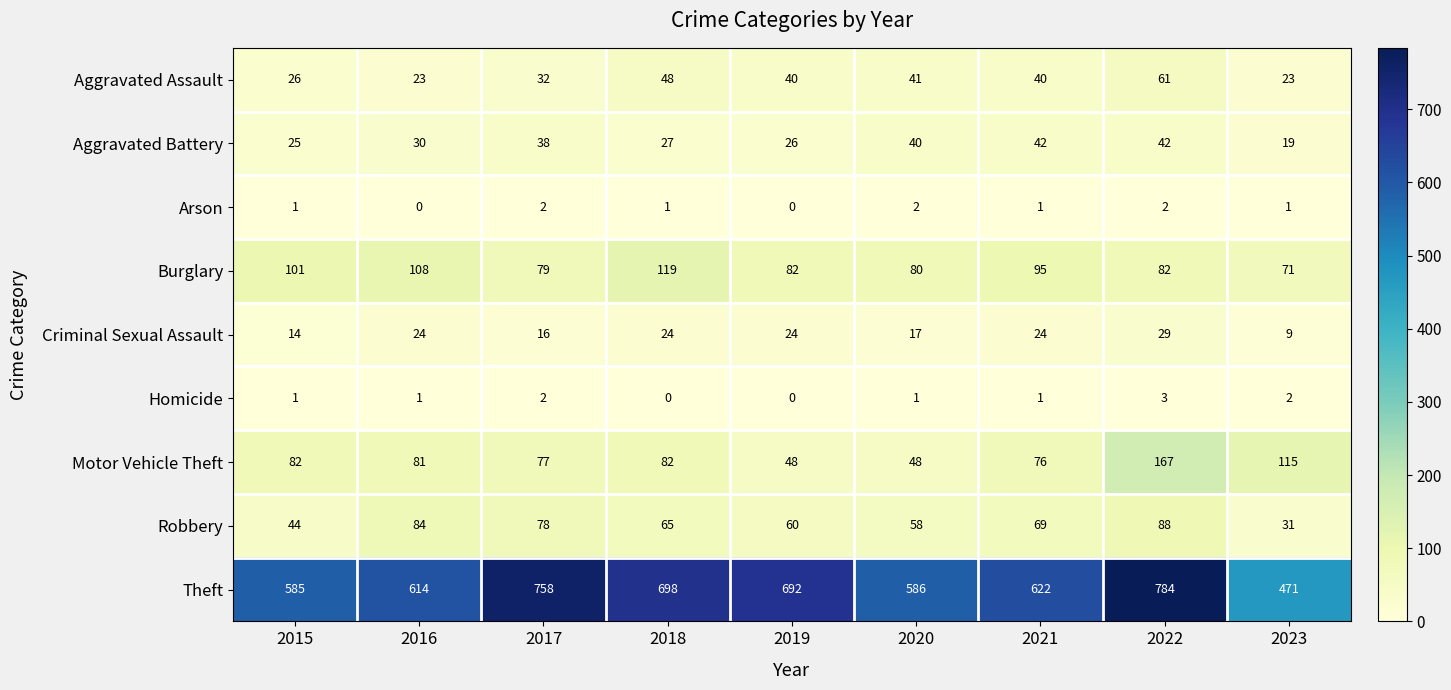

What is the spread (max minus min) of values at 2017?

756